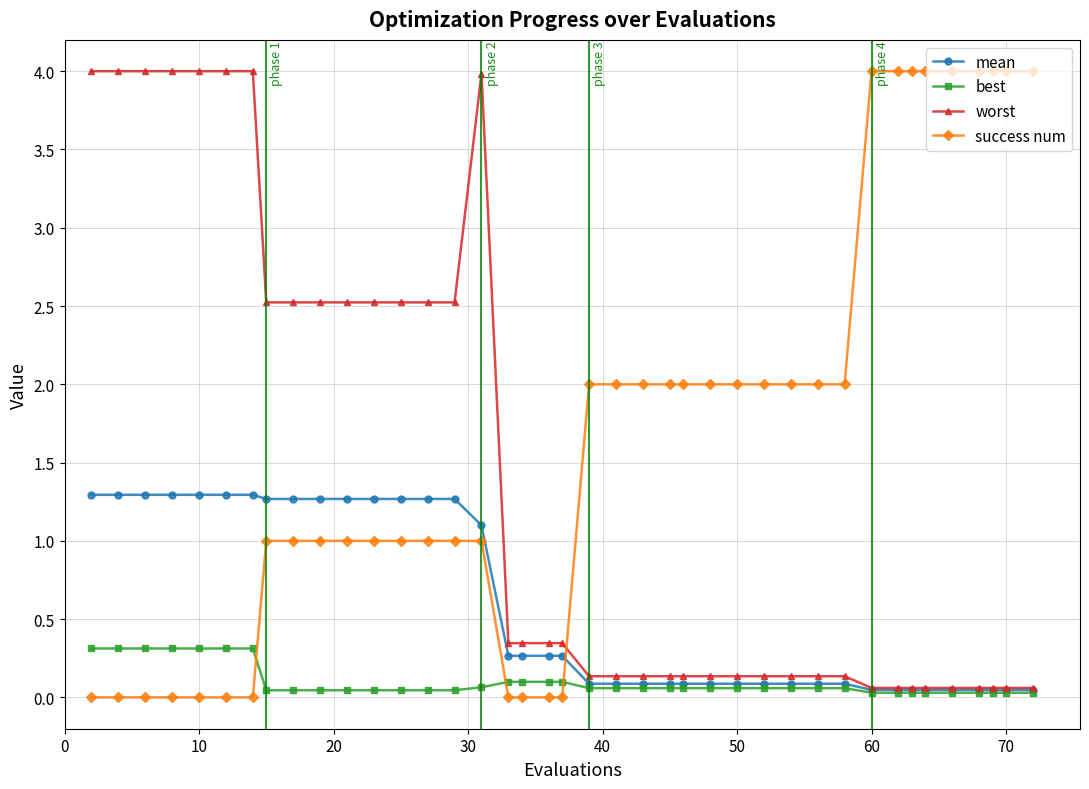

Is this an area chart (filled region under the line)?

No